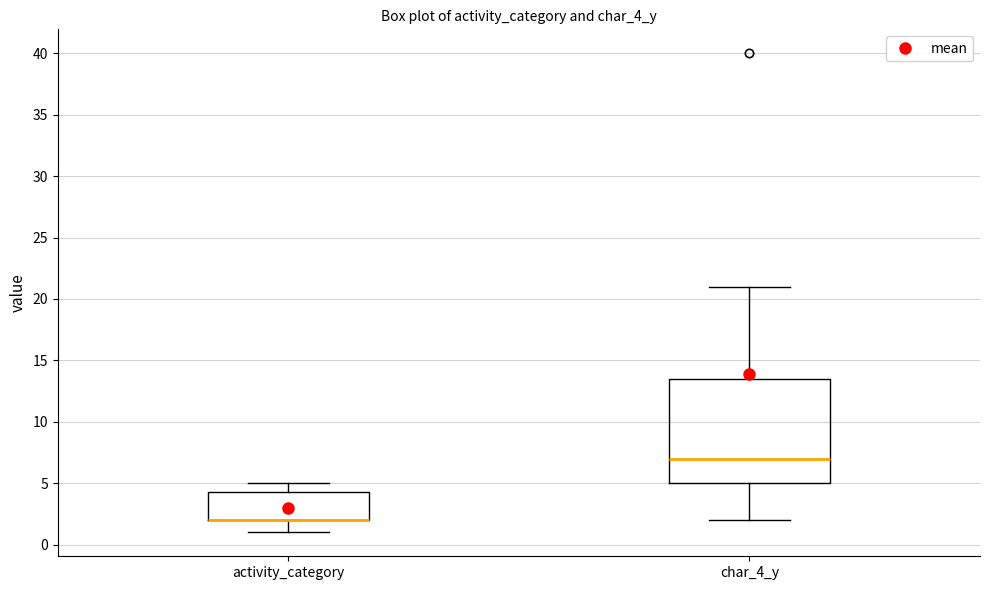

Which box is the tallest, from its lower edge to its upper edge?

char_4_y